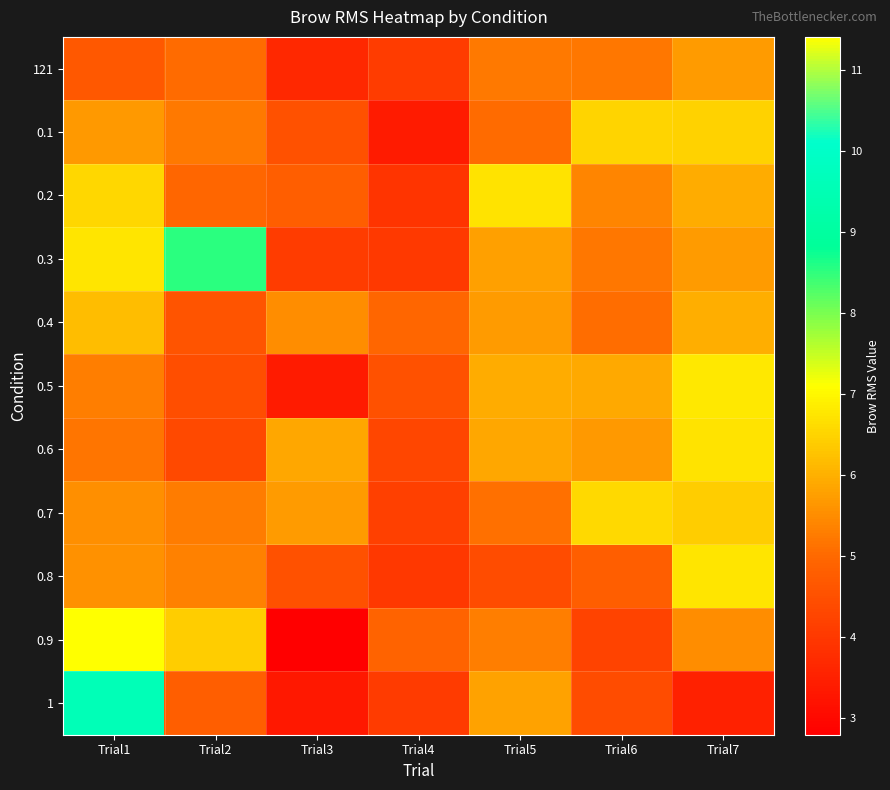

Between Trial7 and Trial2, which is larger?

Trial7